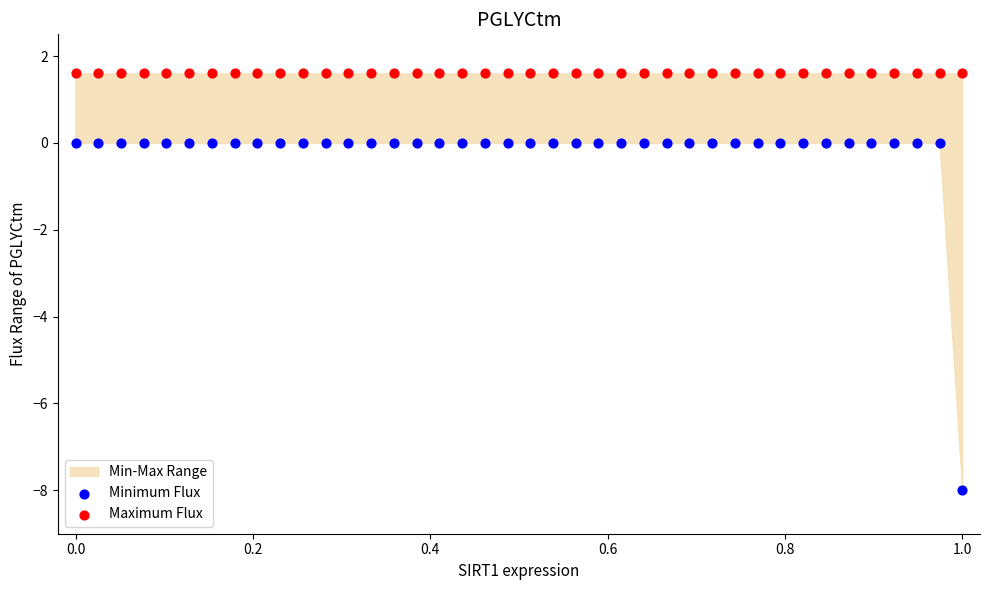

Which series reaches the maximum Y coordinate?

Maximum Flux